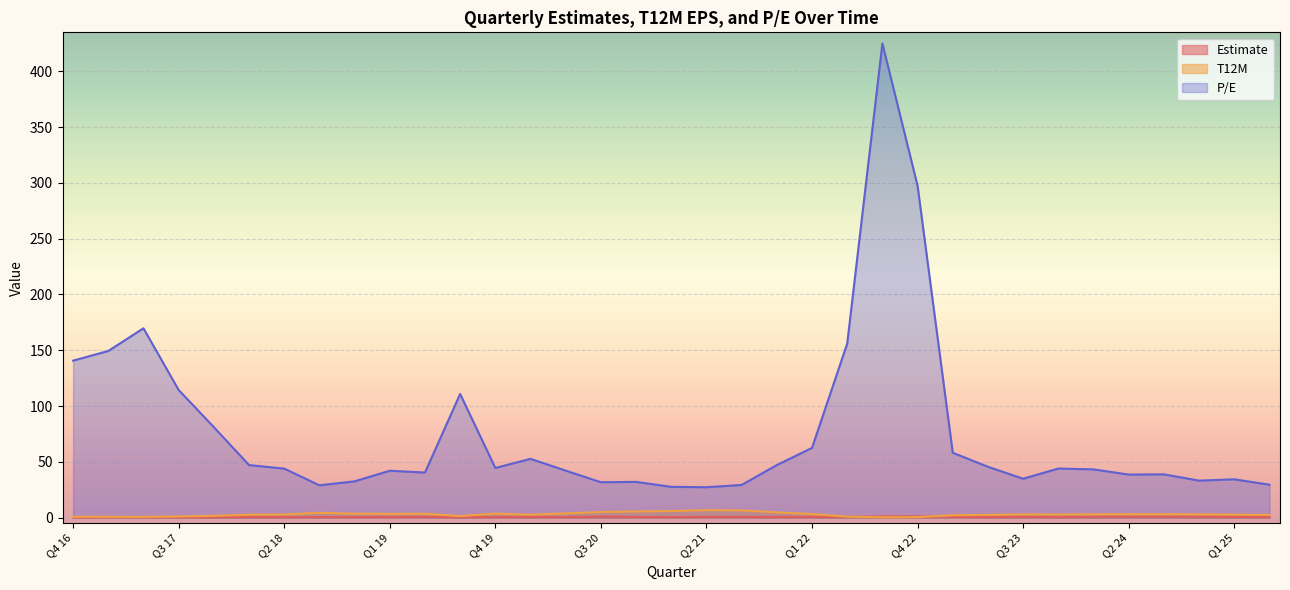

True or false: T12M and P/E cross at least once.

False